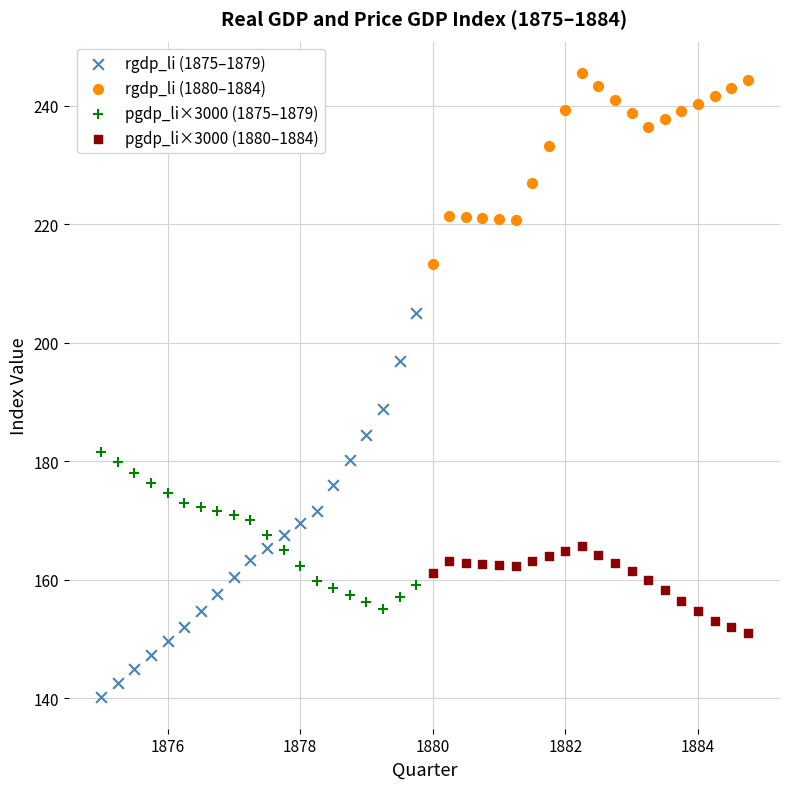

Which series has the largest Y range (max minus min)?

rgdp_li (1875–1879)